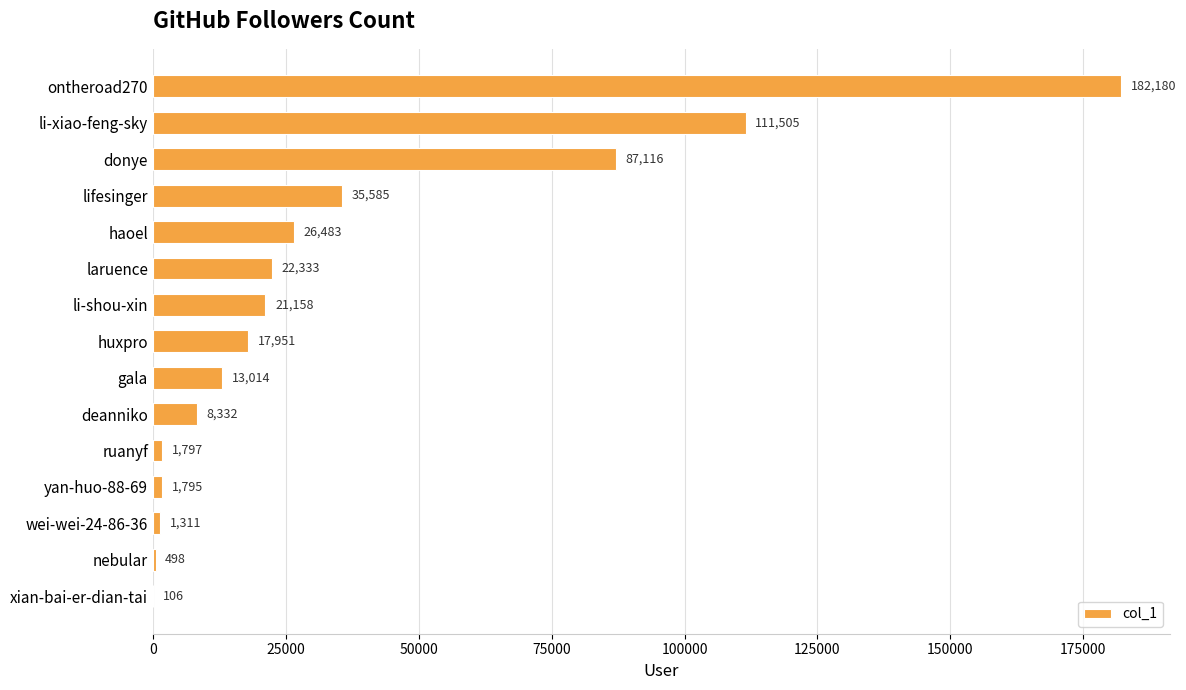

What is the greatest value displayed?

182180